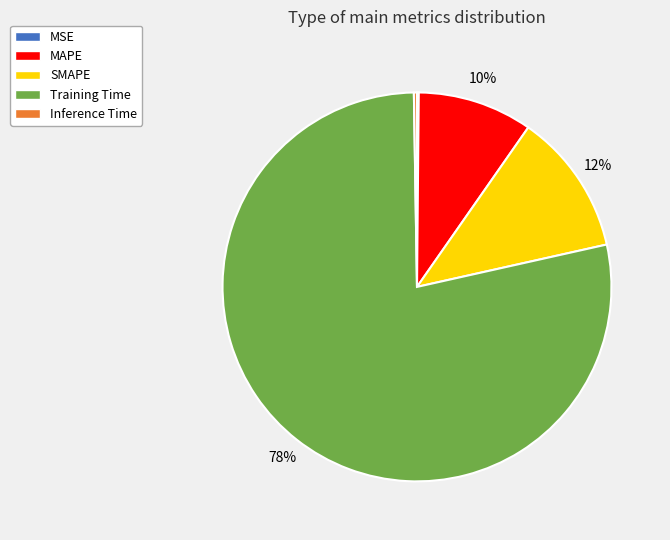

Do Training Time and MAPE together represent more than half of the pie?

Yes